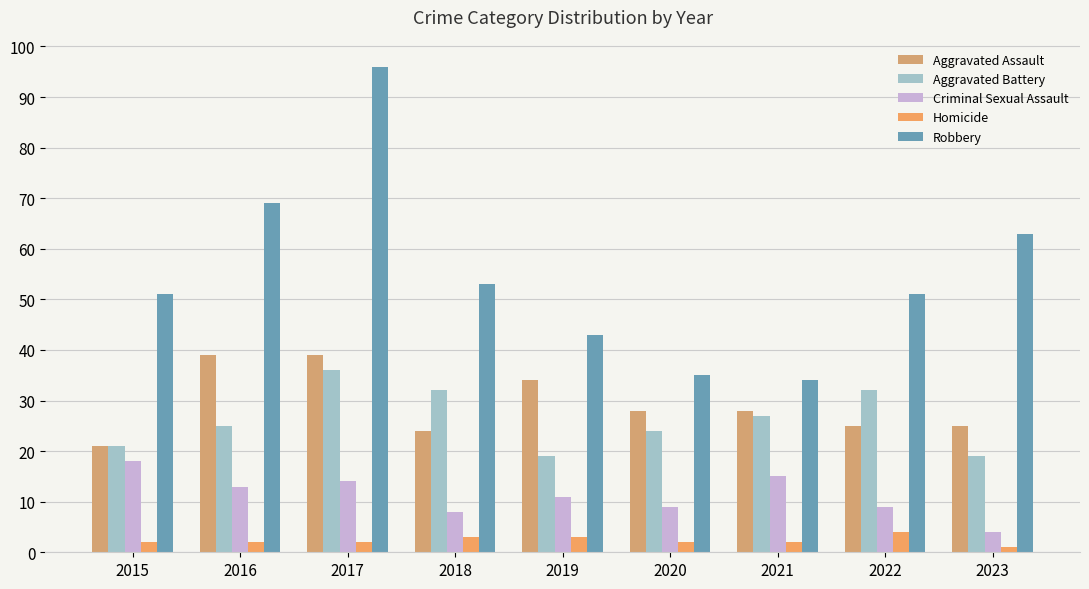

What is the lowest value of the Aggravated Assault series?

21